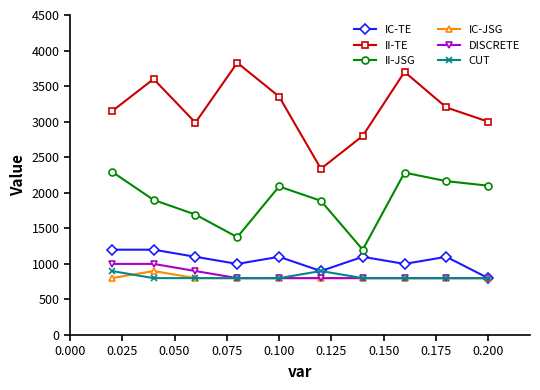

In II-TE, how many points are lower than both neighbors (excluding endpoints)?

2